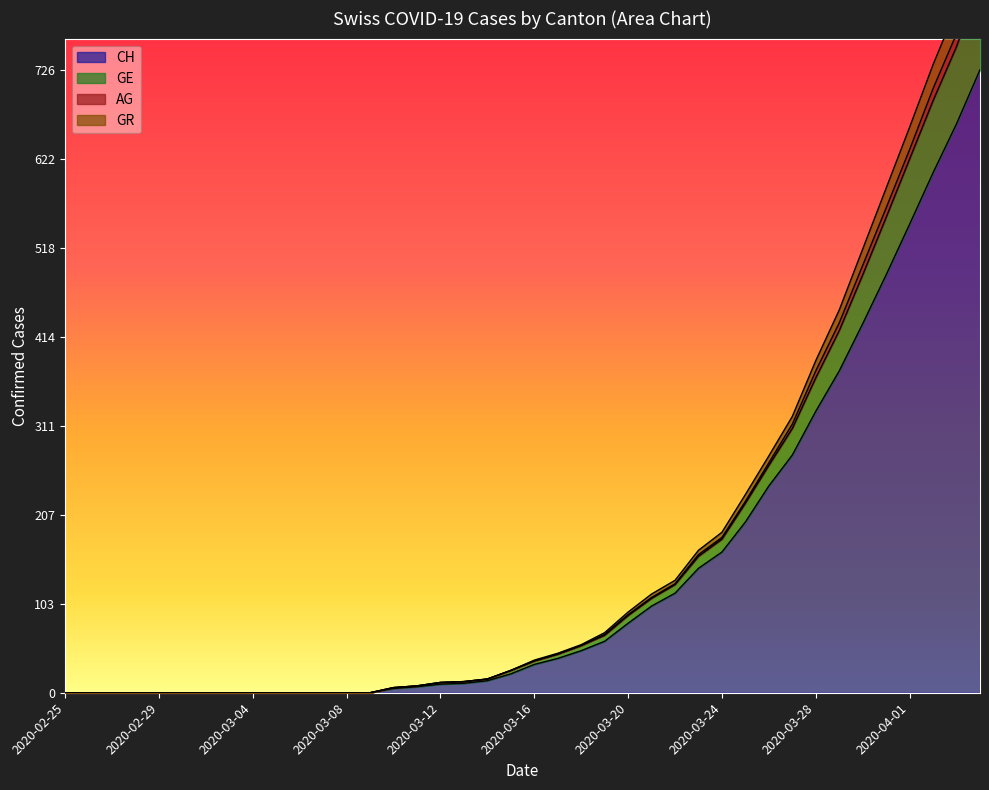

The value of CH at 2020-04-01 is 546. True or false?

True